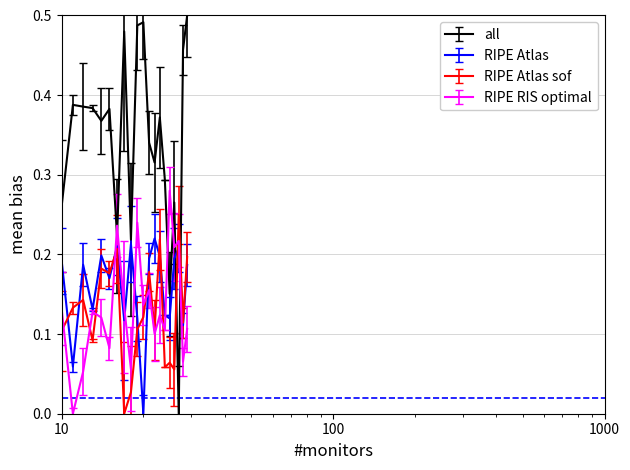

True or false: RIPE Atlas and all intersect in this chart.

True